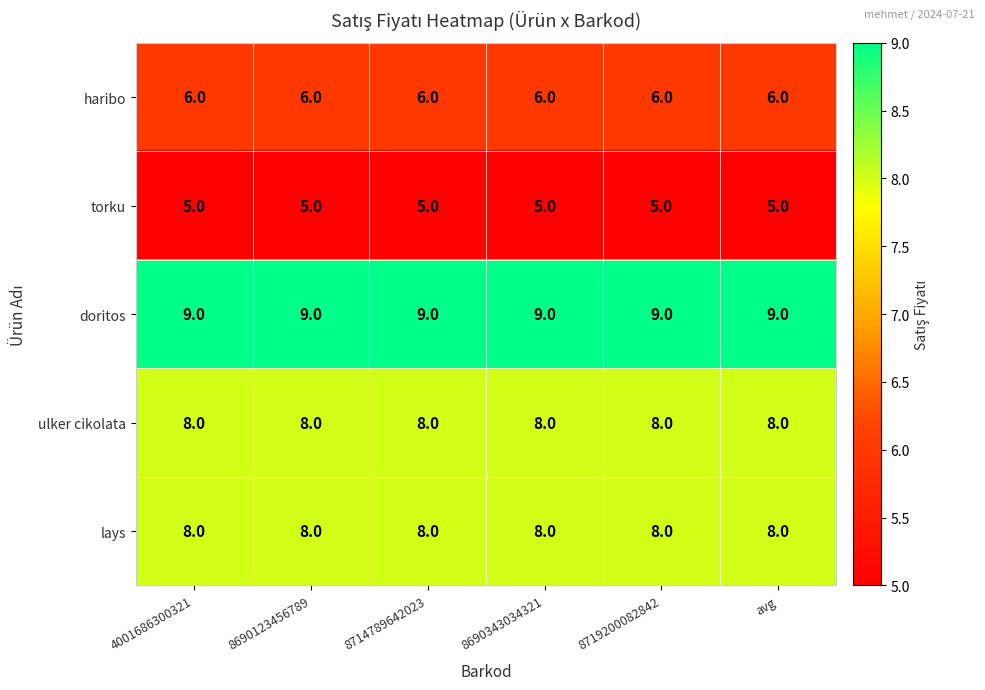

What is the spread (max minus min) of values at 8690123456789?

4